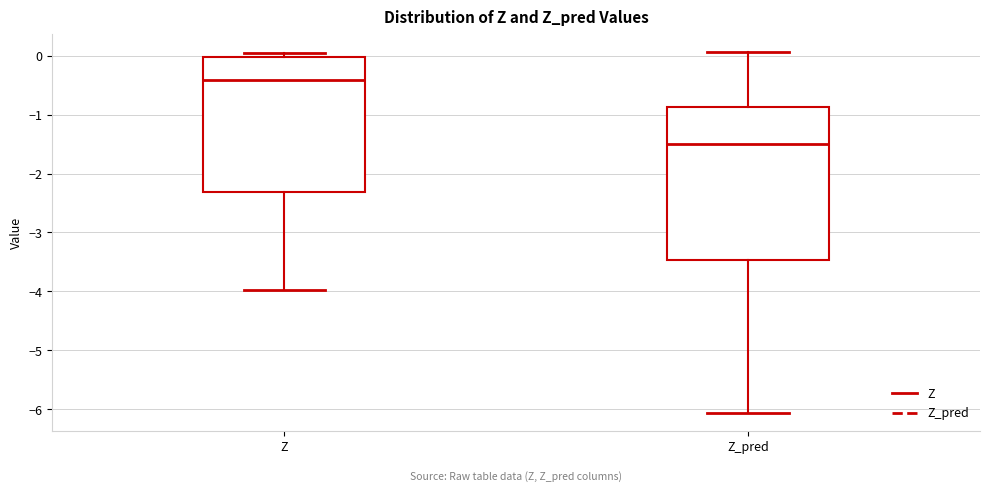

Reading left to right, transcribe this box plot: for each box, give where its median line is, the range the box spans, and where its two whiskers end, as read against the y-axis. The values are not printed on the chart, so give them approximately, as read against the axis.

Z: median -0.4, box -2.3 to 0.0, whiskers -4.0 to 0.0 (just above the box's upper edge)
Z_pred: median -1.5, box -3.5 to -0.9, whiskers -6.1 to 0.1